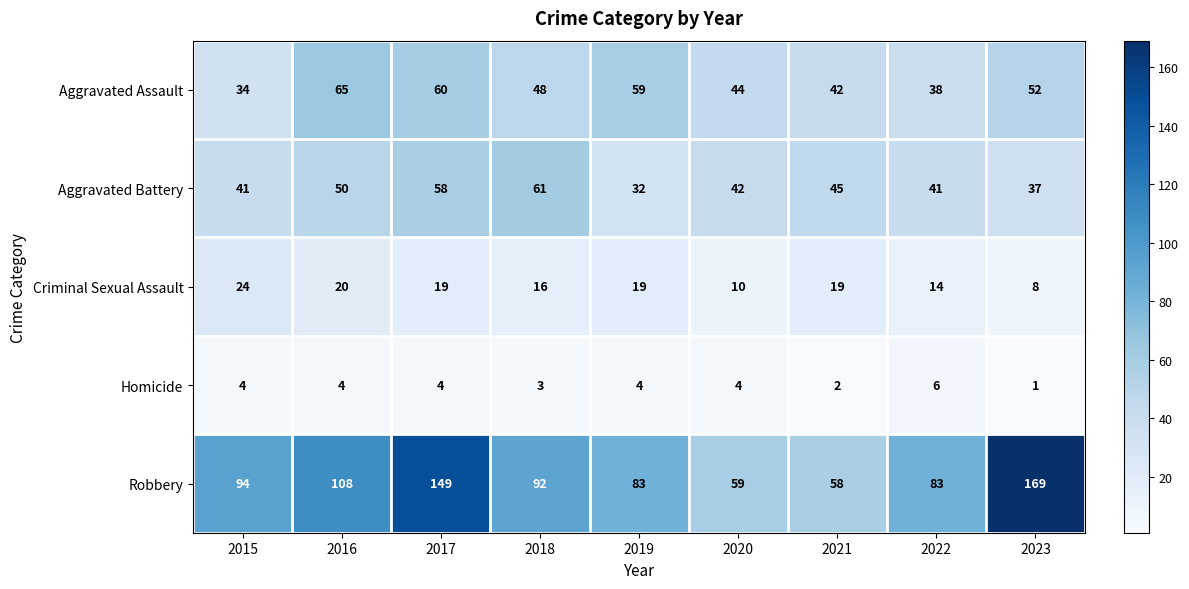

Which series has the largest range (max minus min)?

Robbery